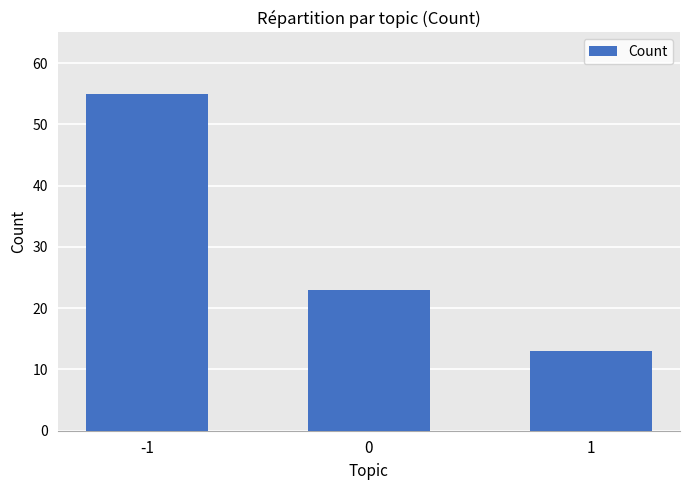

The value at 1 is 13. True or false?

True